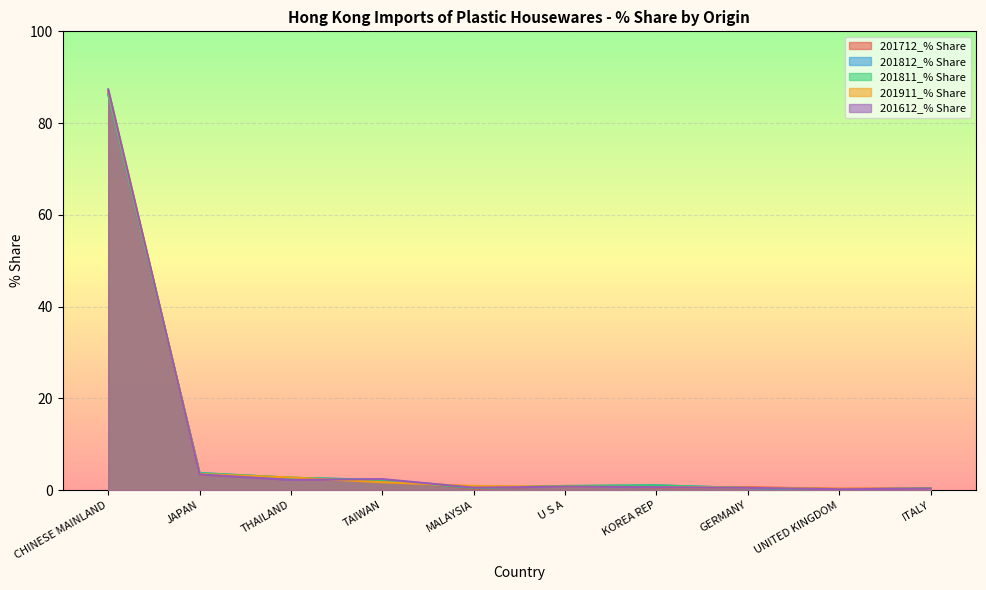

Which label corresponds to the largest value in the chart?

CHINESE MAINLAND